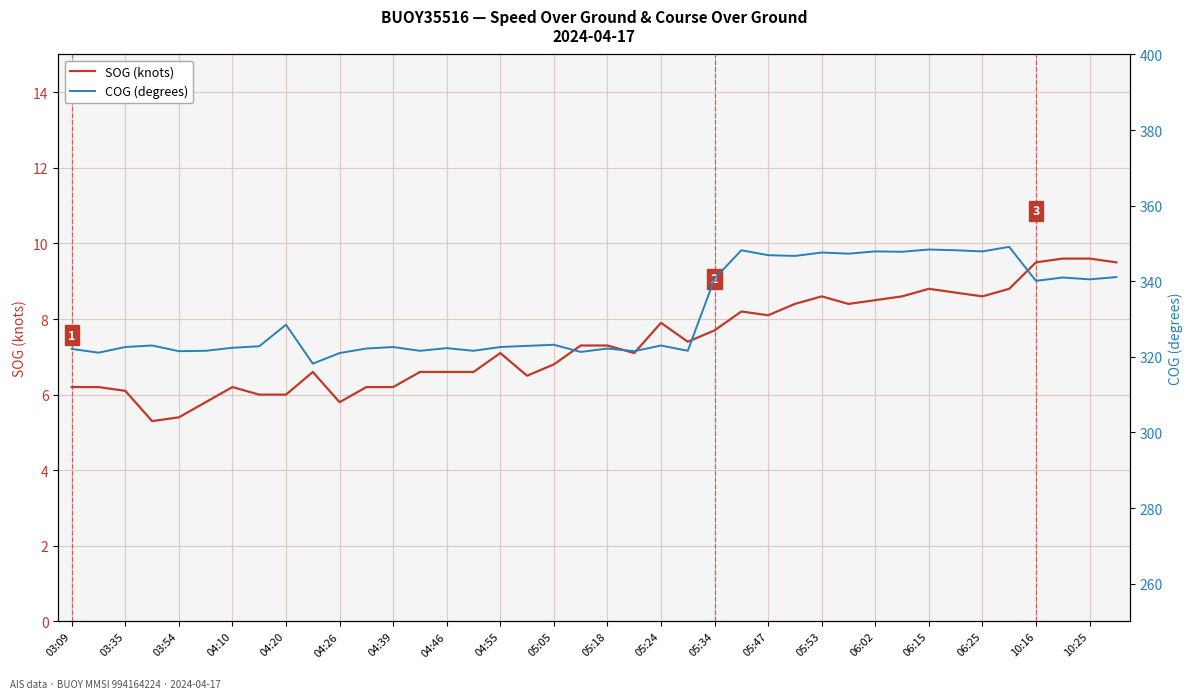

What is the maximum value for SOG (knots)?

9.6